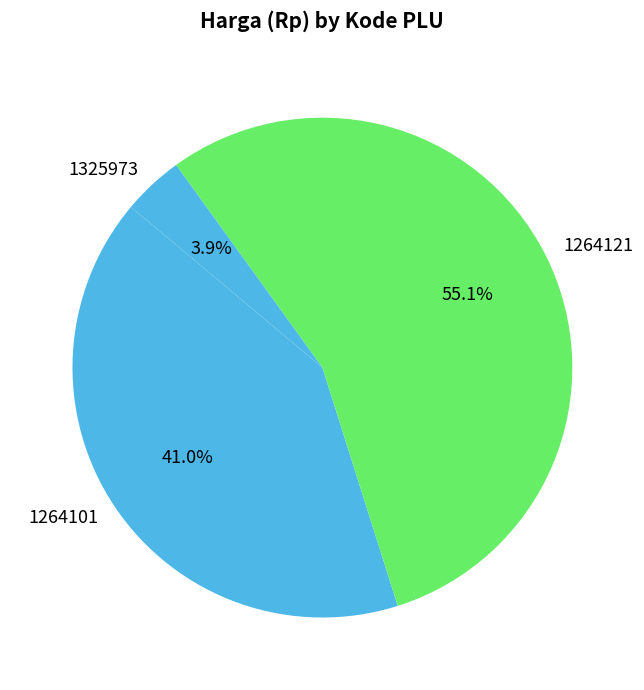

What is the ratio of the value at 1264121 to the value at 1264101?

1.3